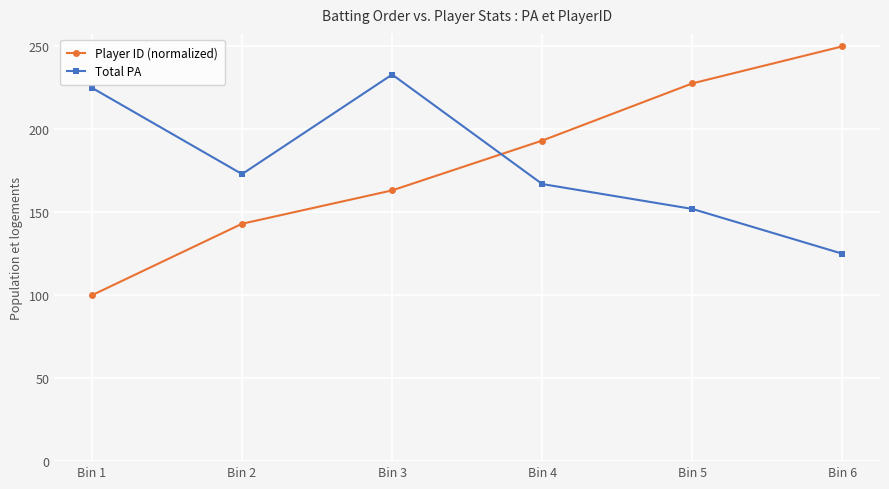

True or false: Player ID (normalized) has more than 1 points higher than both neighbors.

False